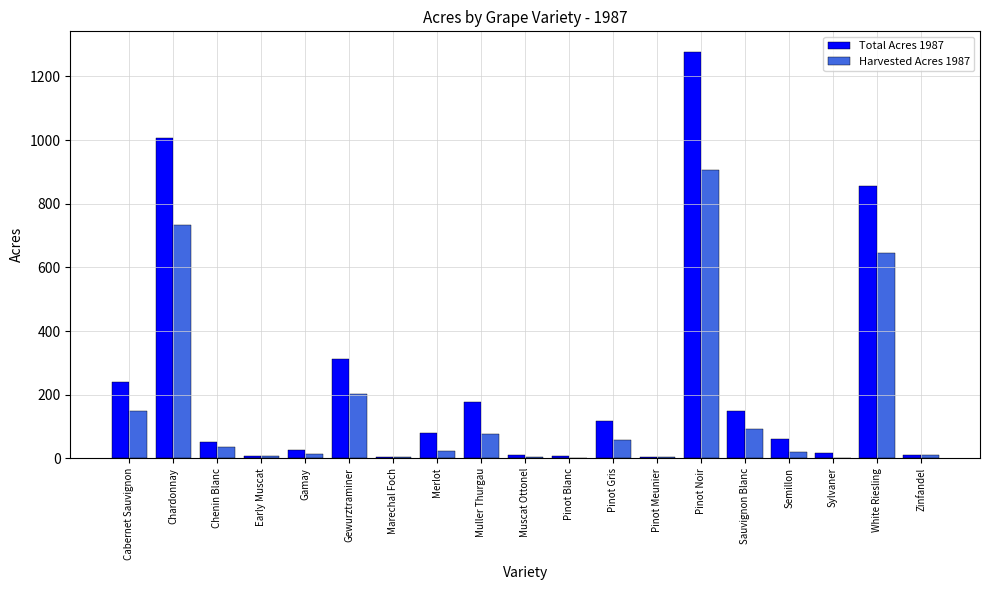

What is the highest value of the Harvested Acres 1987 series?

904.4